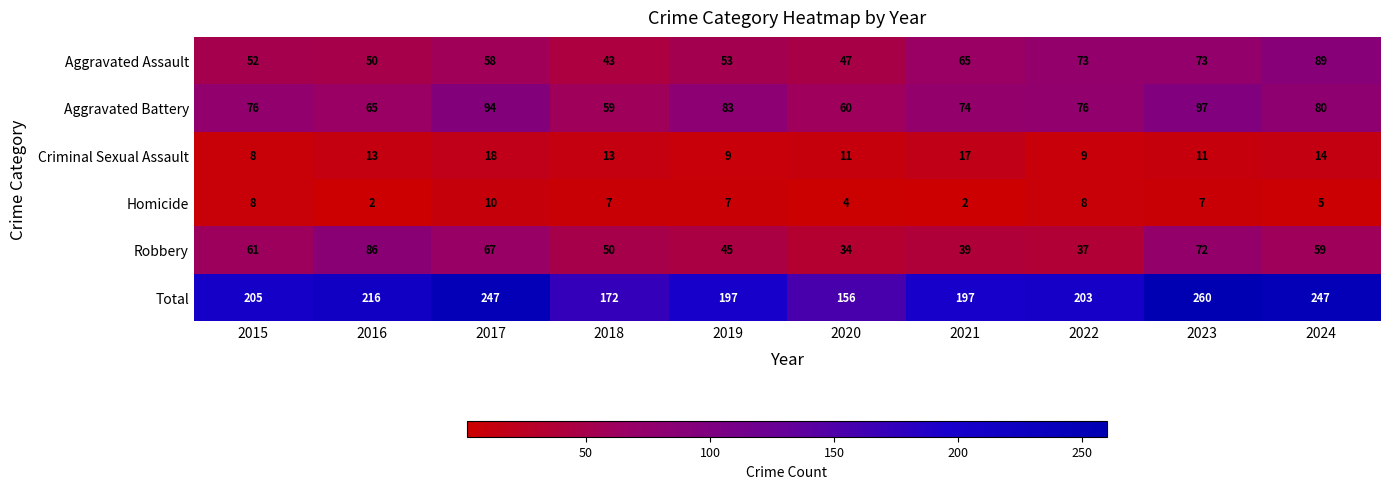

What is the average value of the Total series?

210